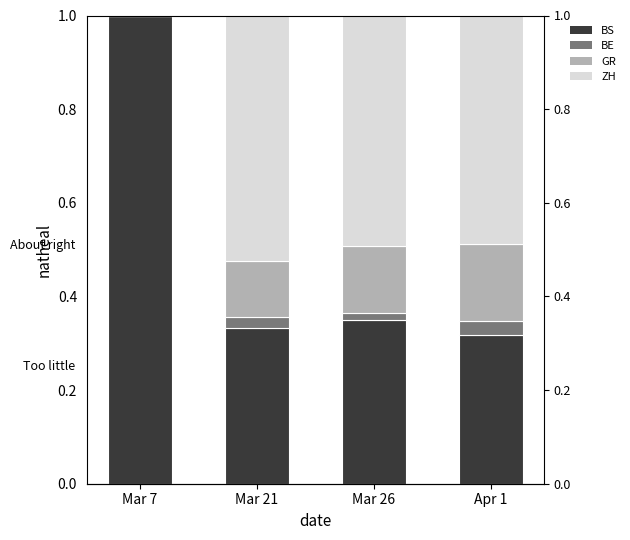

How many groups of bars are there?

4